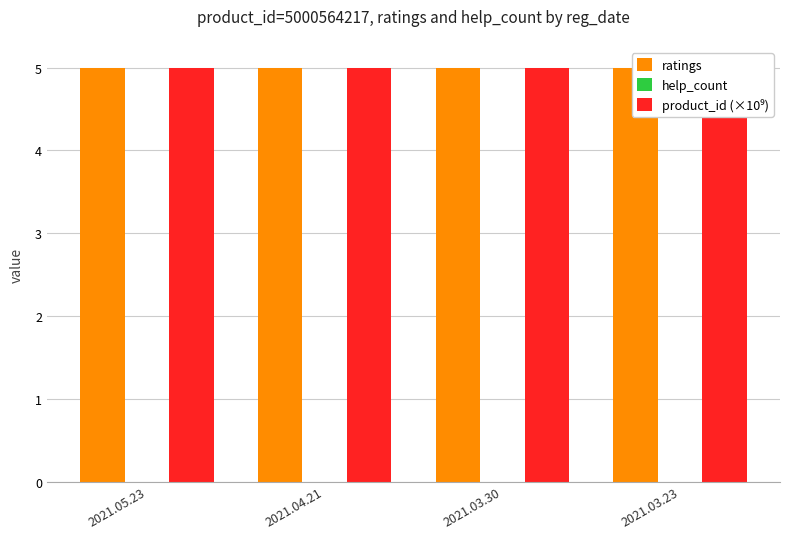

Which has a higher value, 2021.03.23 or 2021.04.21?

2021.03.23